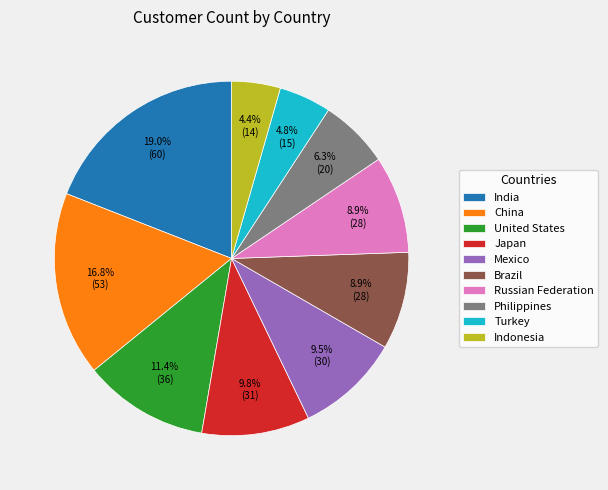

Approximately how many times larger is the value at Turkey compared to Mexico?

0.5